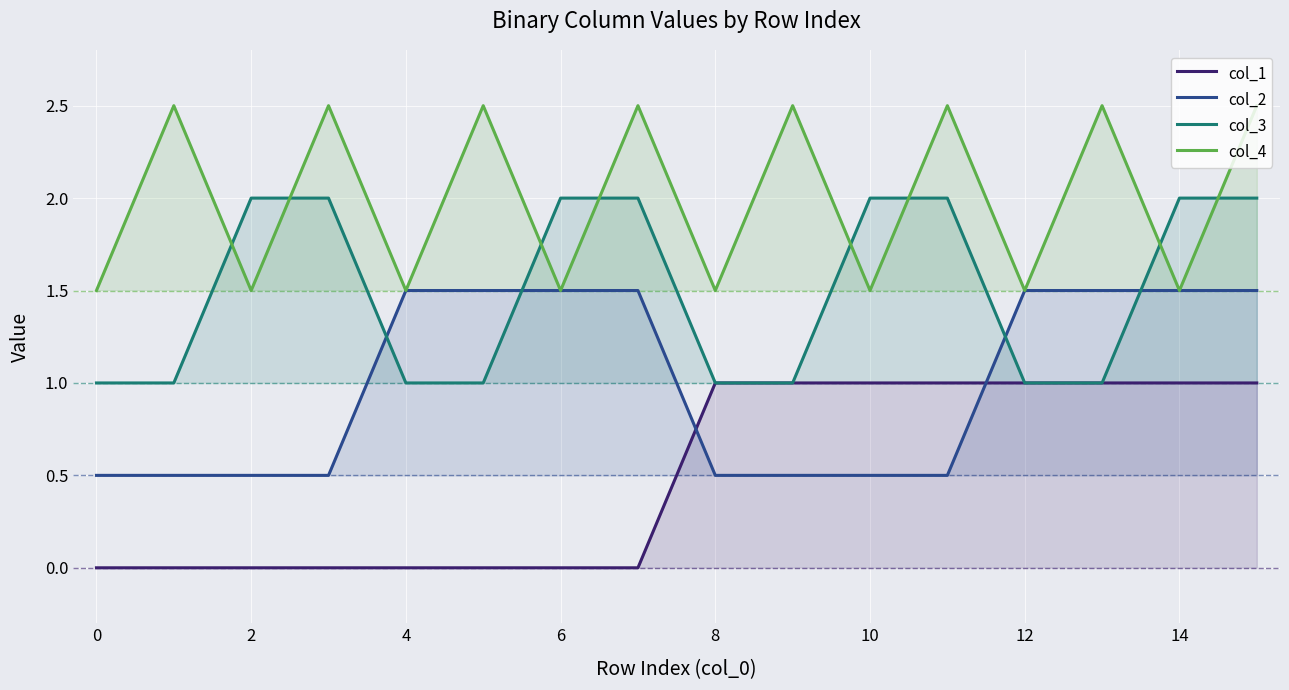

Does the chart display data point markers on the line(s)?

No